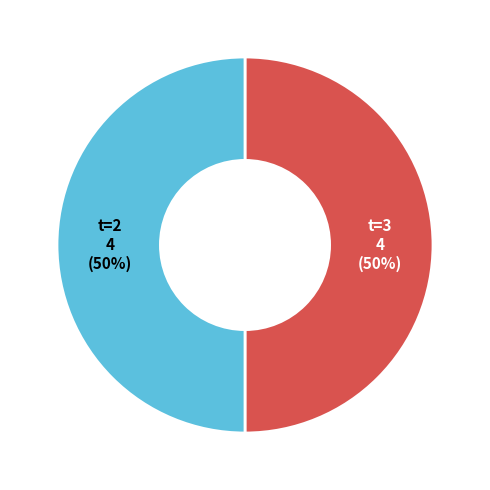

Count the number of slices in the pie.

2